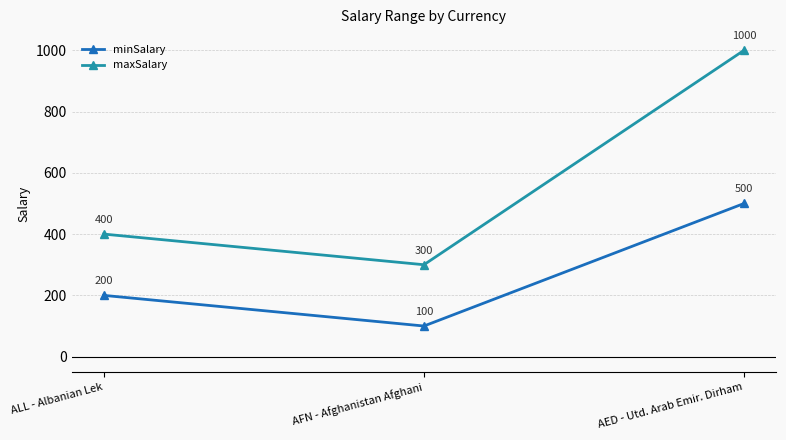

What is the maximum value shown in the chart?

1000